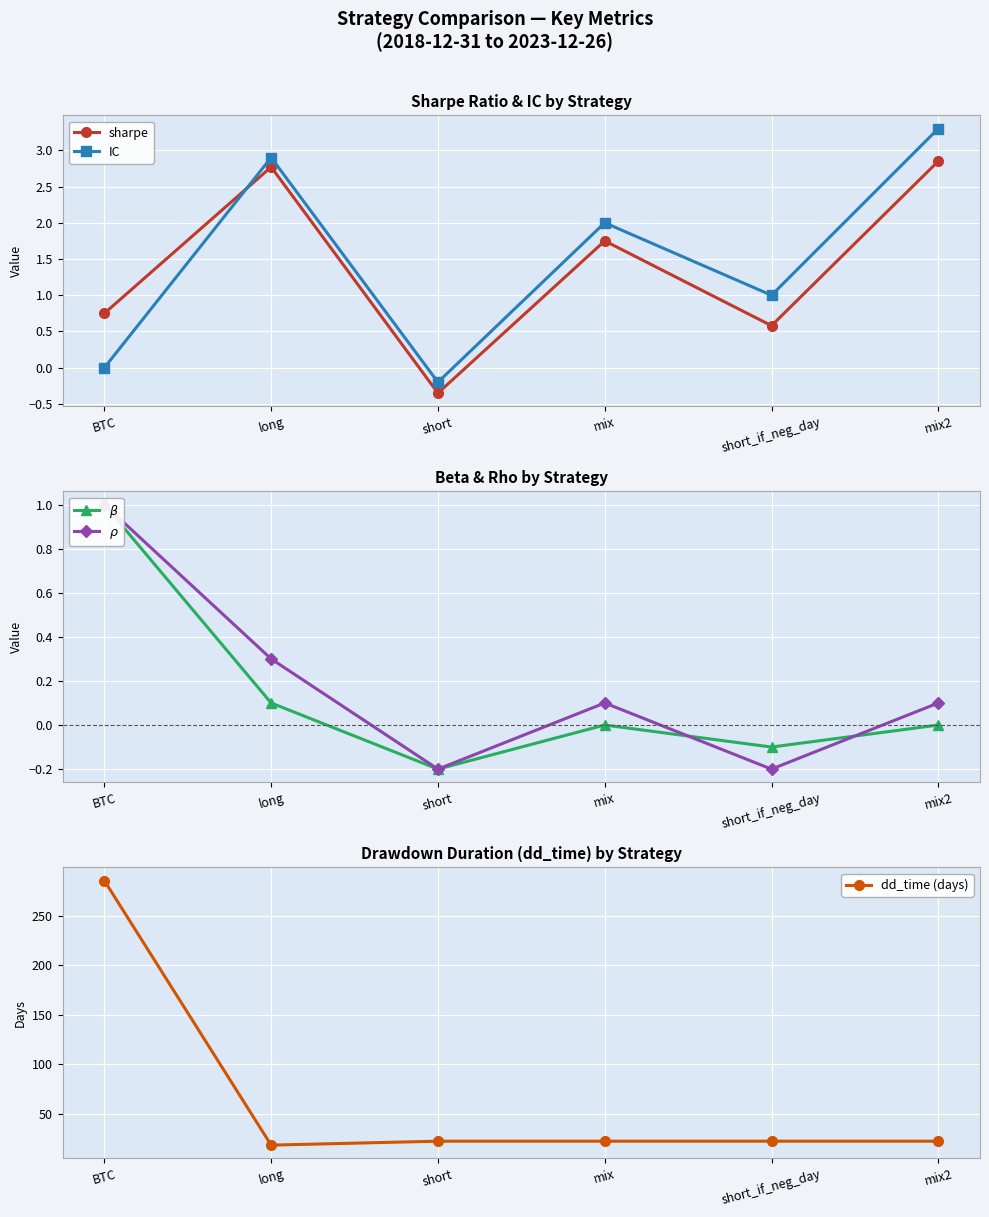

Which has a higher value, BTC or mix2?

mix2